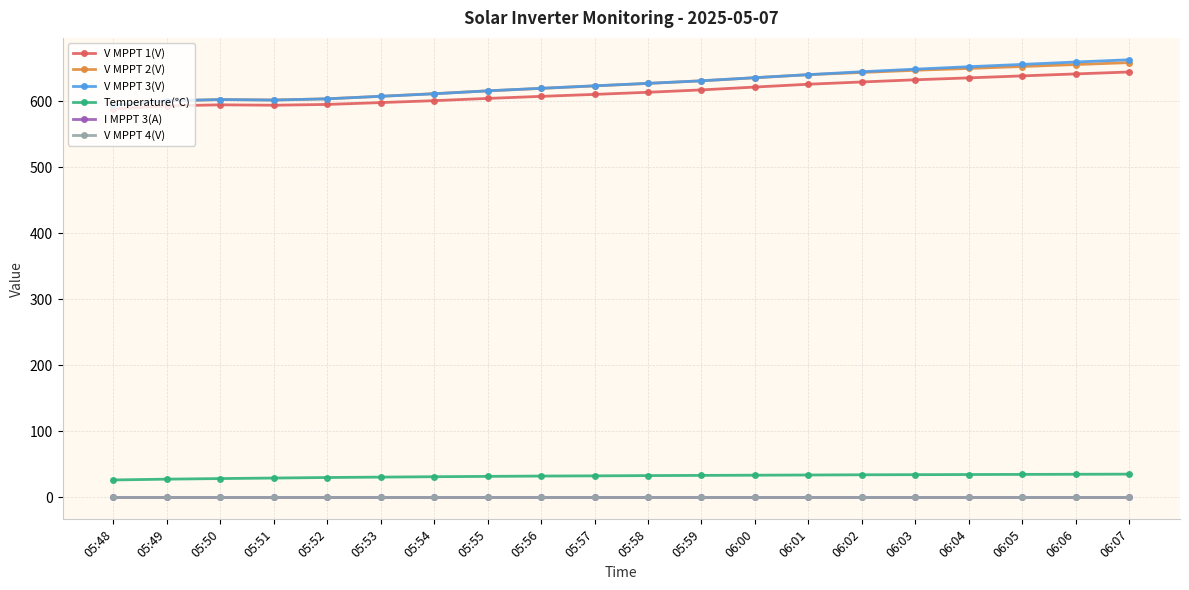

Reading right to left, transcribe all the data shown in this chart.

V MPPT 1(V): 06:07=644.0	06:06=641.1	06:05=638.1	06:04=635.1	06:03=632.2	06:02=628.9	06:01=625.5	06:00=621.2	05:59=616.9	05:58=613.3	05:57=610.1	05:56=607.1	05:55=604.0	05:54=600.6	05:53=597.7	05:52=594.9	05:51=593.7	05:50=594.3	05:49=592.7	05:48=588.0
V MPPT 2(V): 06:07=658.2	06:06=655.3	06:05=652.3	06:04=649.4	06:03=646.6	06:02=643.3	06:01=639.9	06:00=635.3	05:59=630.6	05:58=626.7	05:57=622.9	05:56=619.2	05:55=615.4	05:54=611.2	05:53=607.2	05:52=603.4	05:51=601.6	05:50=602.3	05:49=600.2	05:48=593.6
V MPPT 3(V): 06:07=662.5	06:06=659.1	06:05=655.5	06:04=652.0	06:03=648.3	06:02=644.4	06:01=640.0	06:00=635.4	05:59=630.7	05:58=626.8	05:57=623.1	05:56=619.3	05:55=615.5	05:54=611.0	05:53=607.2	05:52=603.4	05:51=601.5	05:50=602.3	05:49=600.4	05:48=593.5
Temperature(℃): 06:07=35.3	06:06=35.1	06:05=34.9	06:04=34.7	06:03=34.5	06:02=34.3	06:01=34.0	06:00=33.7	05:59=33.4	05:58=33.1	05:57=32.7	05:56=32.4	05:55=31.9	05:54=31.4	05:53=30.8	05:52=30.2	05:51=29.4	05:50=28.6	05:49=27.7	05:48=26.5
I MPPT 3(A): 06:07=0.0	06:06=0.0	06:05=0.0	06:04=0.0	06:03=0.0	06:02=0.0	06:01=0.0	06:00=0.0	05:59=0.0	05:58=0.0	05:57=0.0	05:56=0.0	05:55=0.0	05:54=0.0	05:53=0.0	05:52=0.0	05:51=0.0	05:50=0.0	05:49=0.0	05:48=0.0
V MPPT 4(V): 06:07=0.0	06:06=0.0	06:05=0.0	06:04=0.0	06:03=0.0	06:02=0.0	06:01=0.0	06:00=0.0	05:59=0.0	05:58=0.0	05:57=0.0	05:56=0.0	05:55=0.0	05:54=0.0	05:53=0.0	05:52=0.0	05:51=0.0	05:50=0.0	05:49=0.0	05:48=0.0